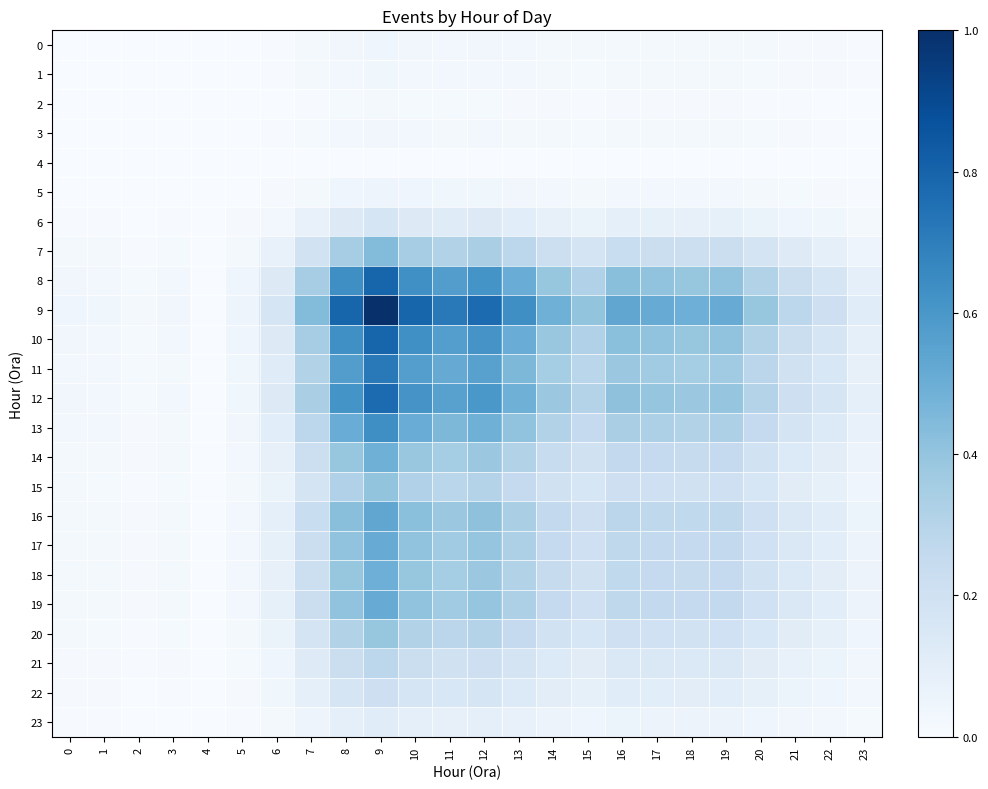

Which has a higher value, 20 or 0?

20